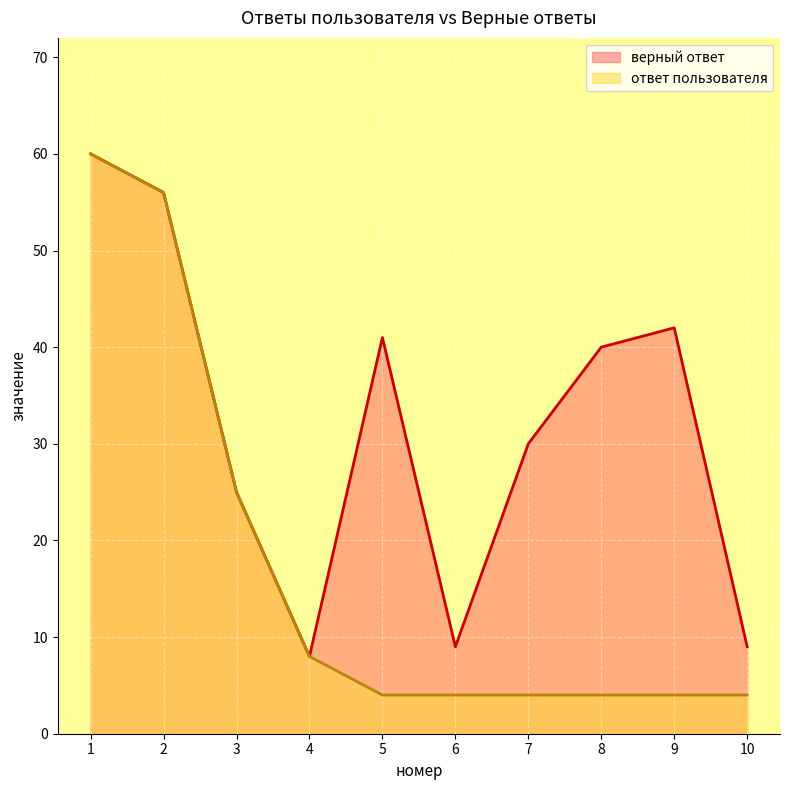

What is the difference between the maximum and second lowest values in the ответ пользователя series?

56